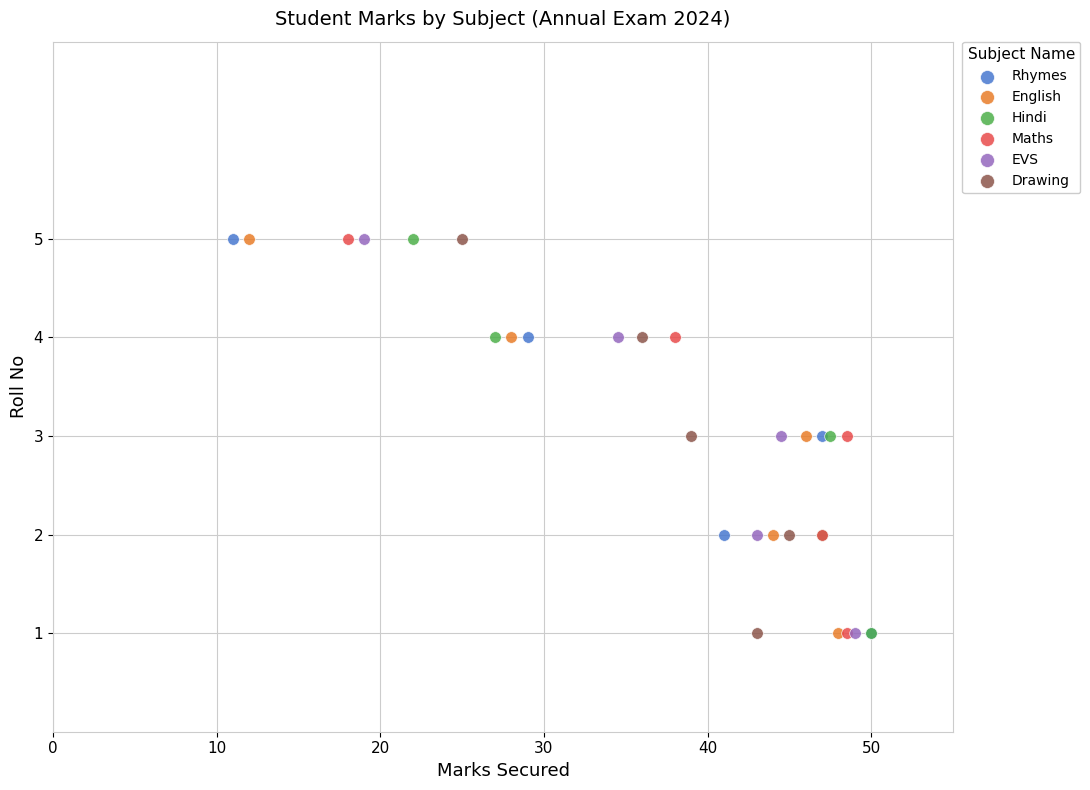

What are all the series names shown in the legend?

Rhymes, English, Hindi, Maths, EVS, Drawing